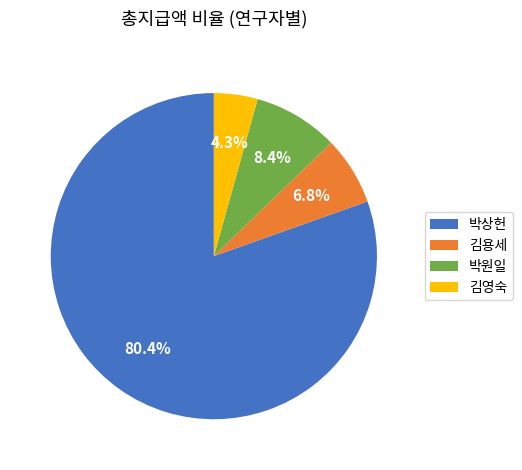

Approximately how many times larger is the value at 박상헌 compared to 김용세?

11.8